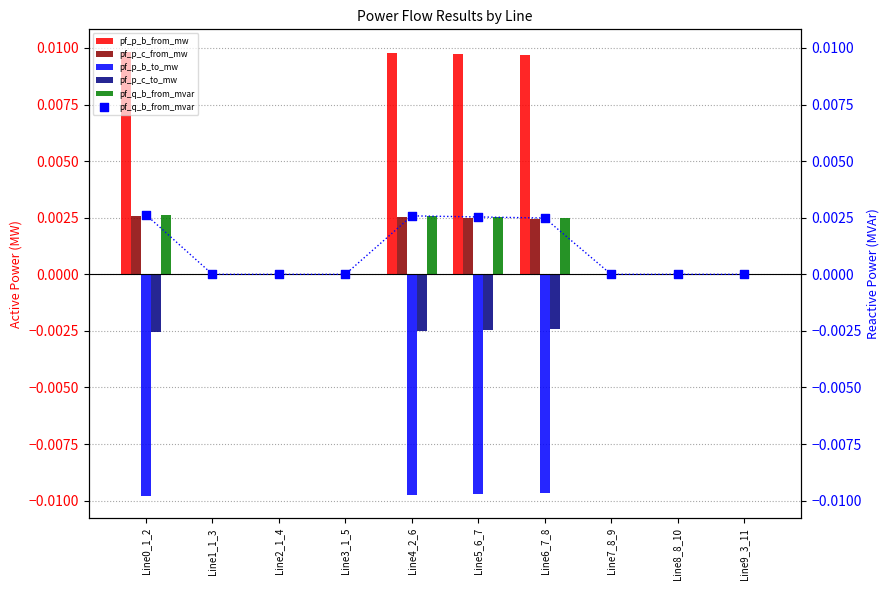

Is the value of pf_p_c_from_mw at Line9_3_11 greater than the value of pf_q_b_from_mvar at Line4_2_6?

No